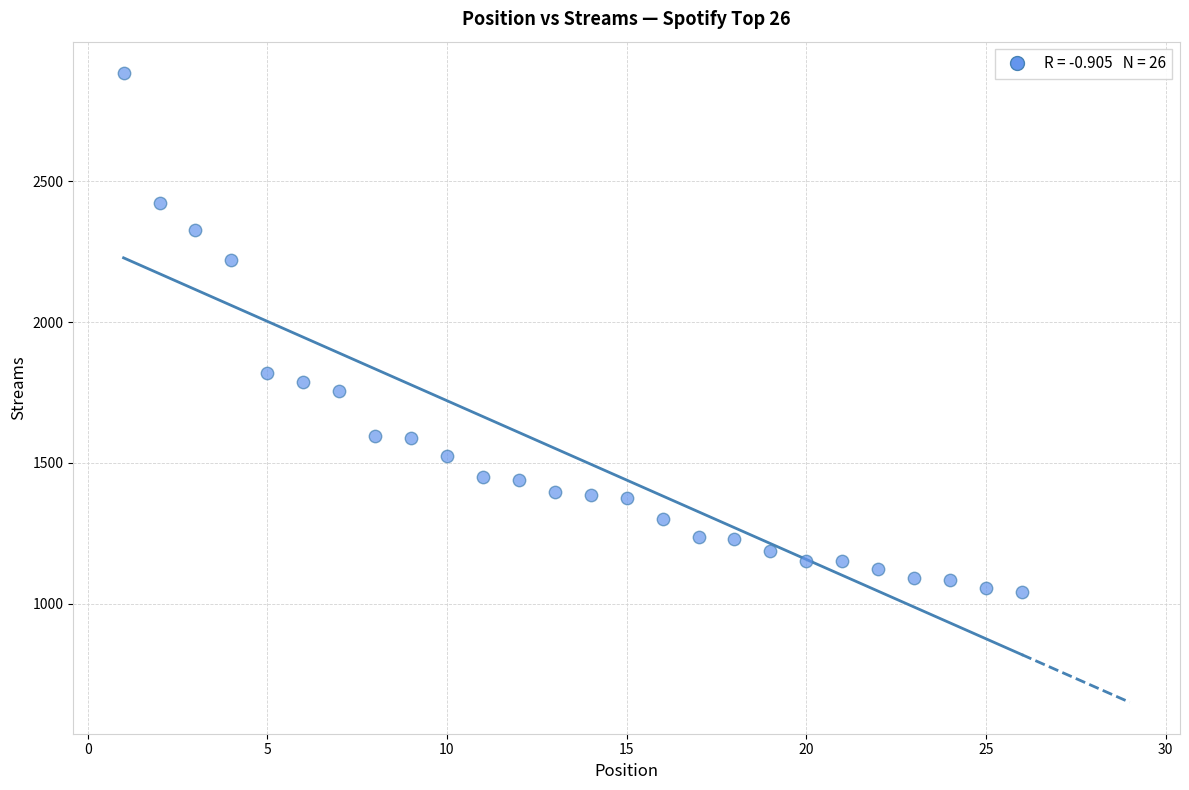

What is the range of Y values (max minus min)?

1844